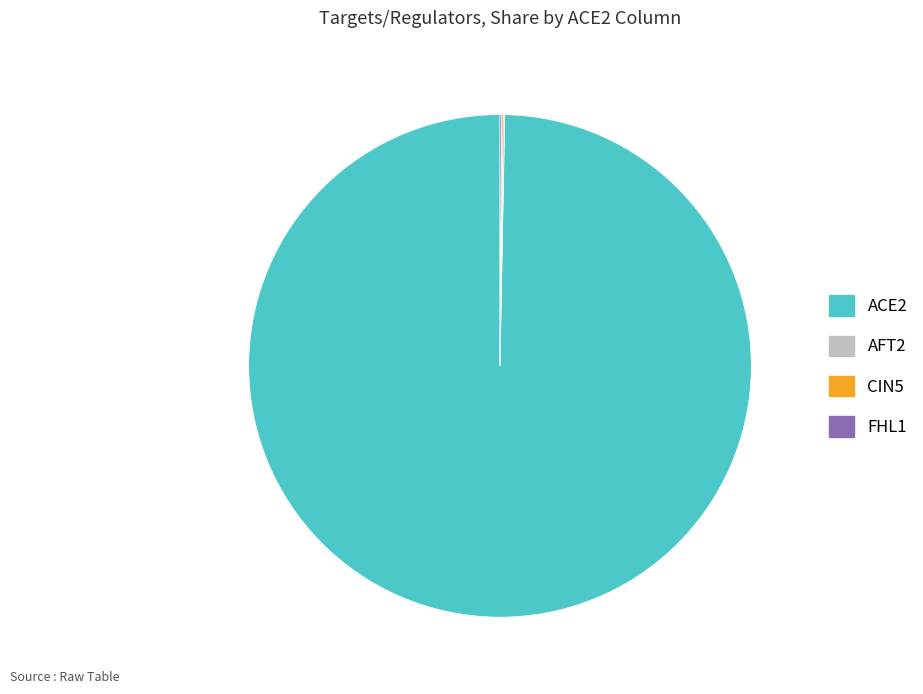

Which slice is the largest?

ACE2